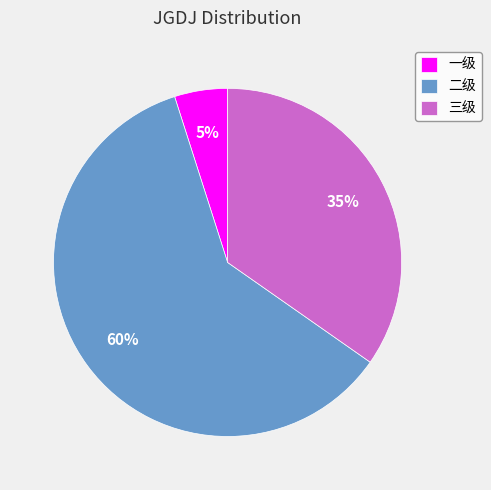

Between 三级 and 一级, which is larger?

三级